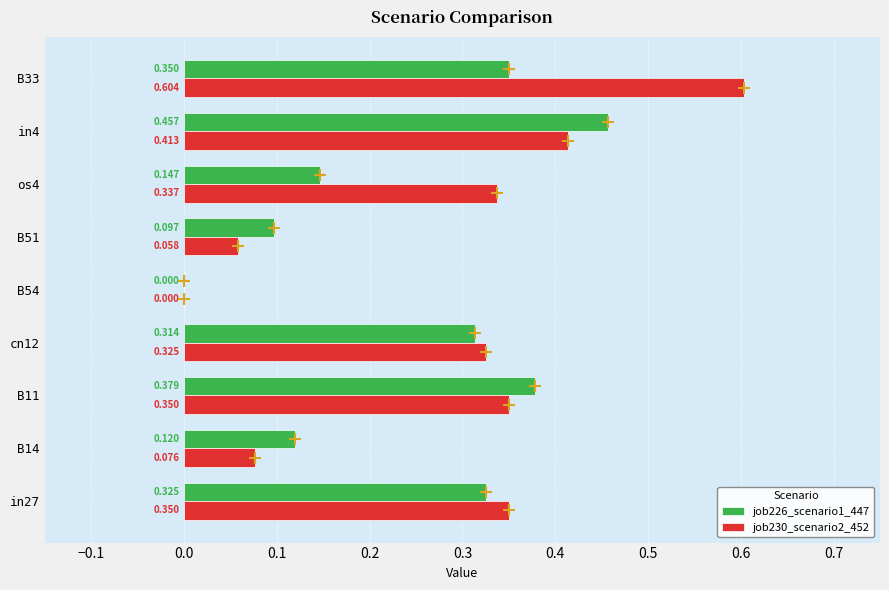

Is the value of job230_scenario2_452 at cn12 greater than the value of job226_scenario1_447 at os4?

Yes